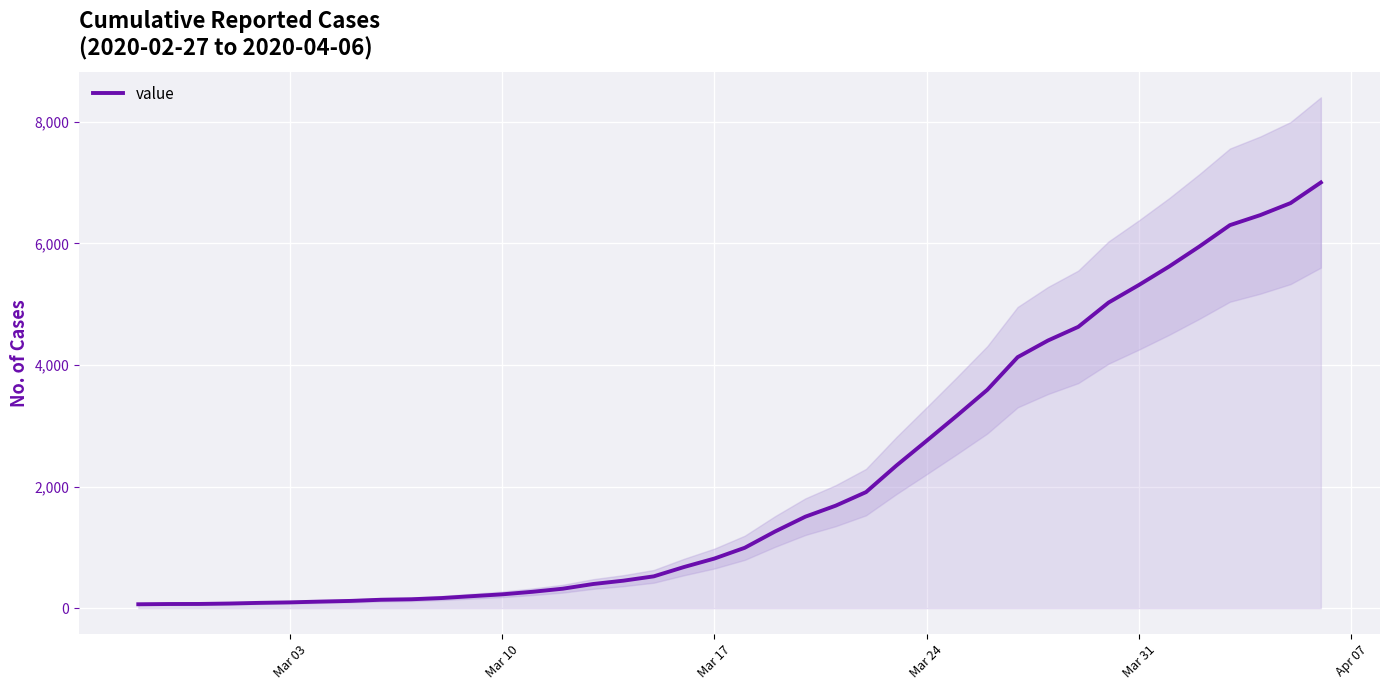

What is the average value?

2144